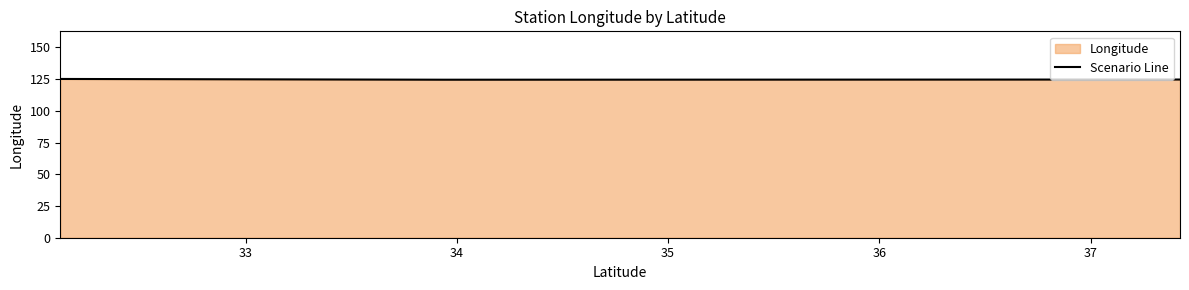

What is the sum of all values?

374.5